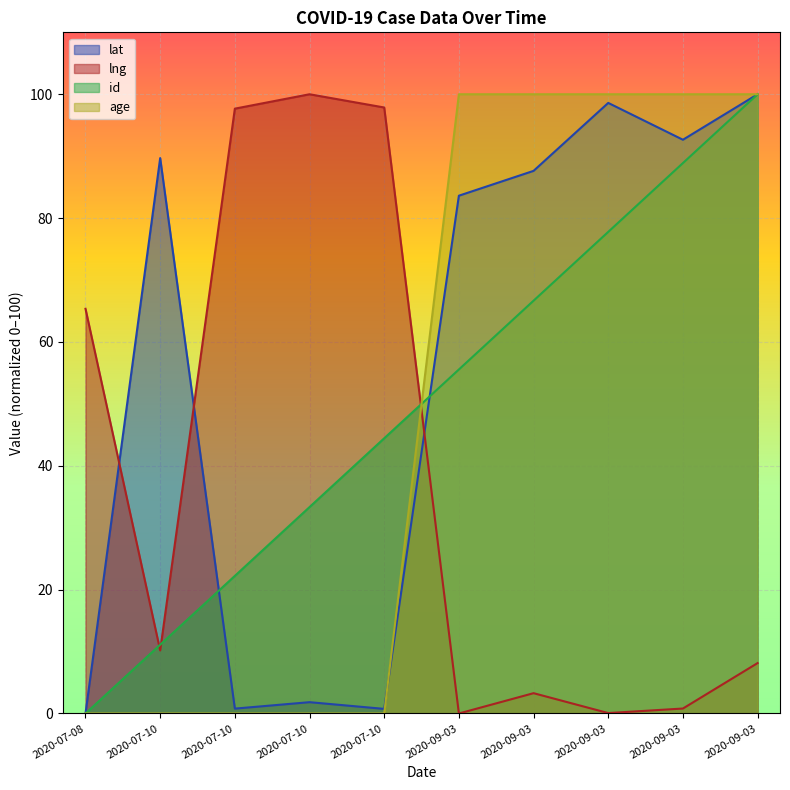

At which category is the sum across all series the highest?

2020-09-03